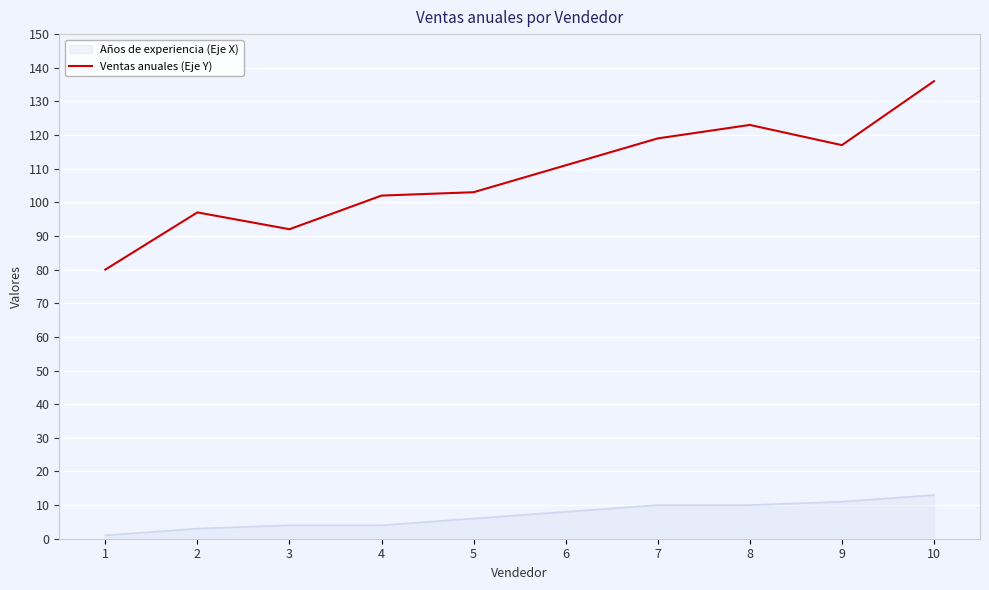

List the series in order of their peak value, highest first.

Ventas anuales (Eje Y), Años de experiencia (Eje X)